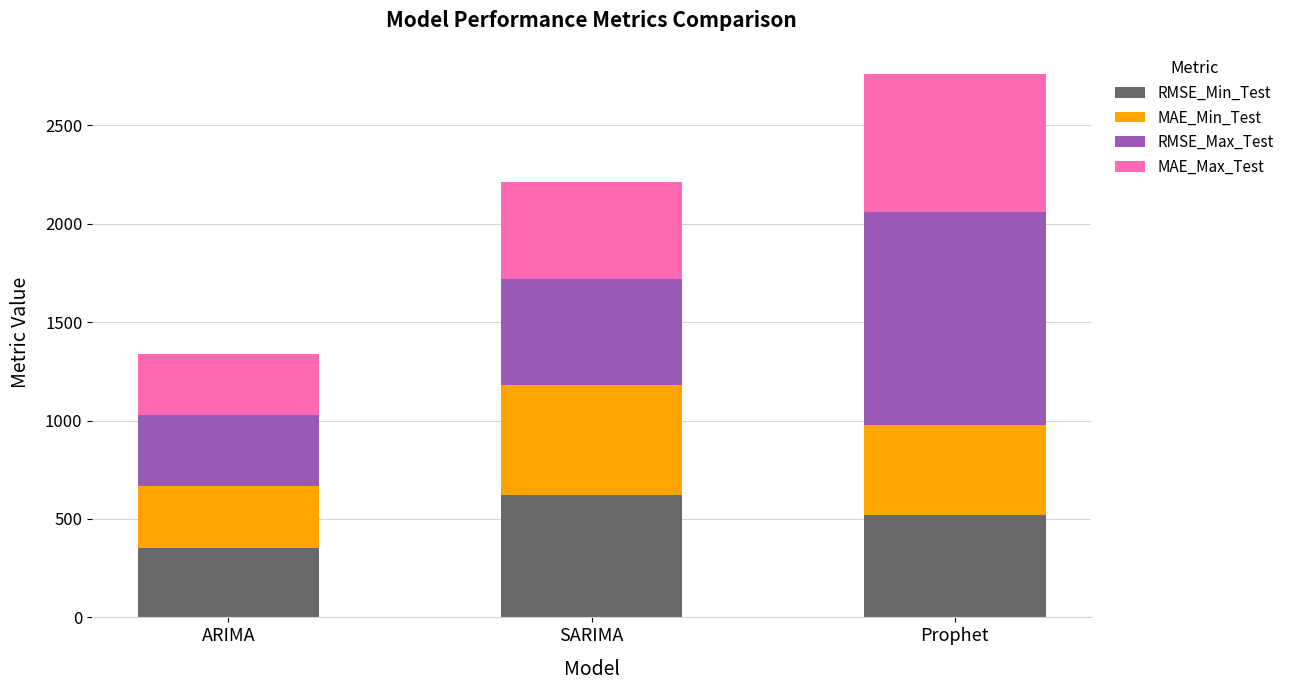

True or false: RMSE_Min_Test has a value of 520.4 at Prophet.

True